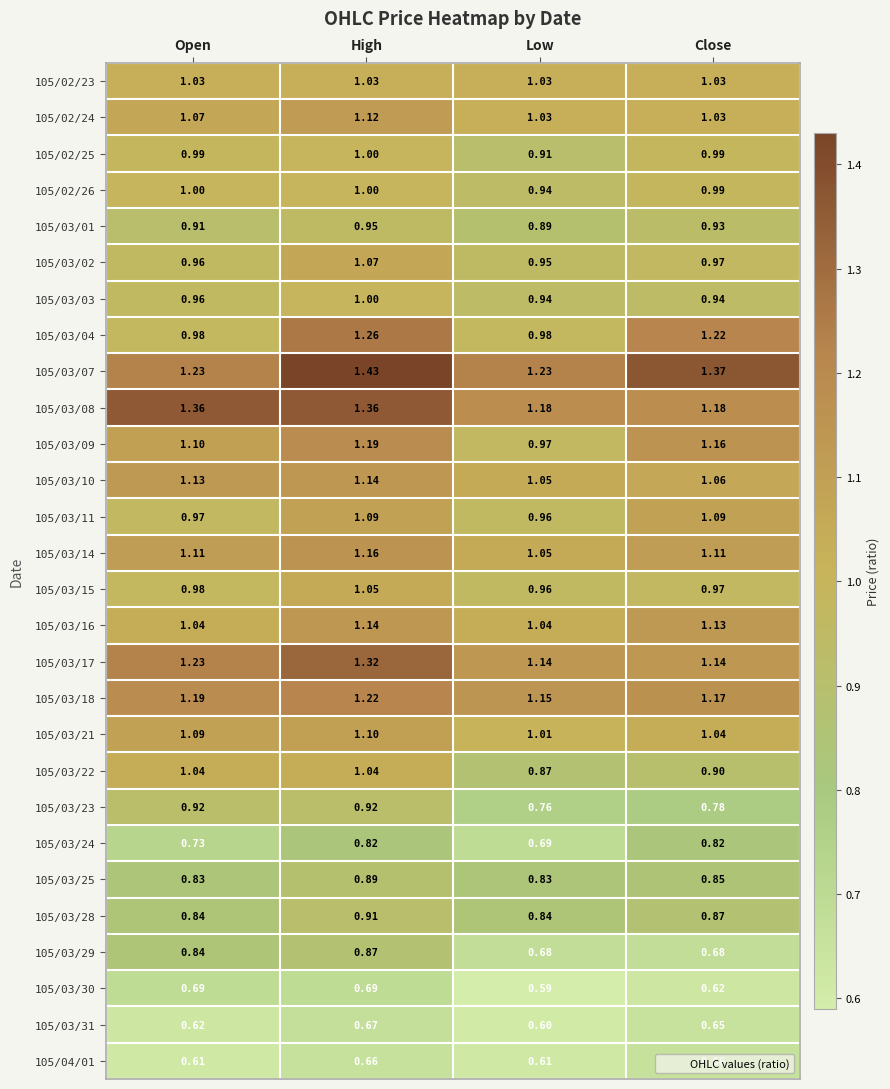

At which category does the chart reach its minimum across all series?

Low